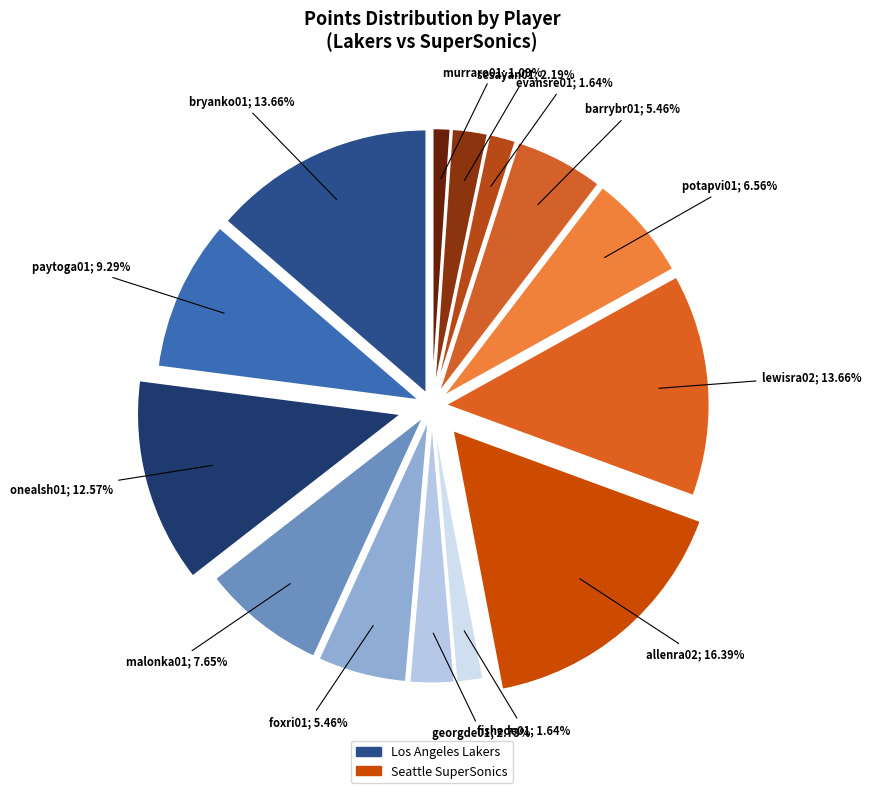

Count the number of slices in the pie.

14